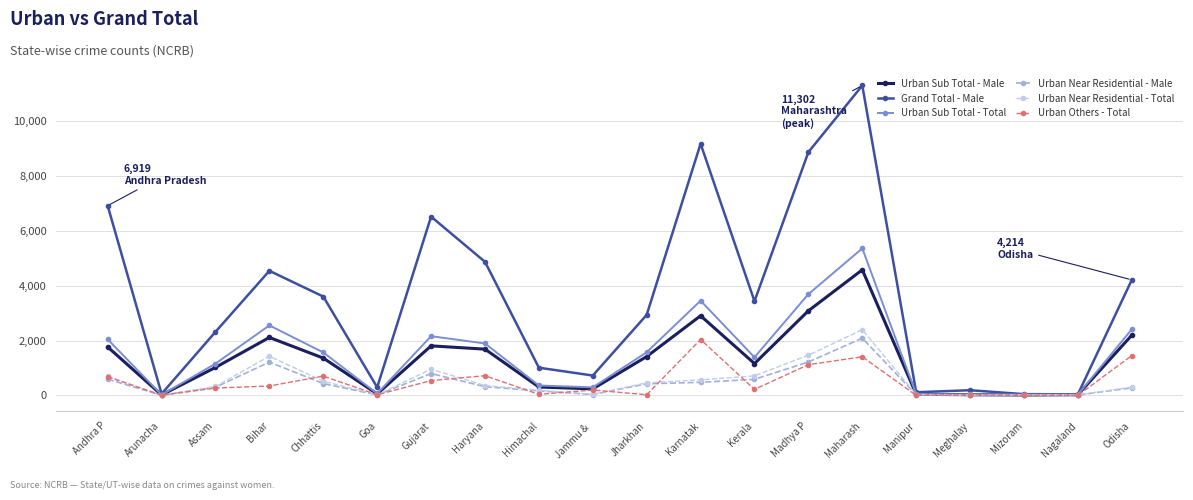

At which category does Grand Total - Male reach its first local peak?

Bihar